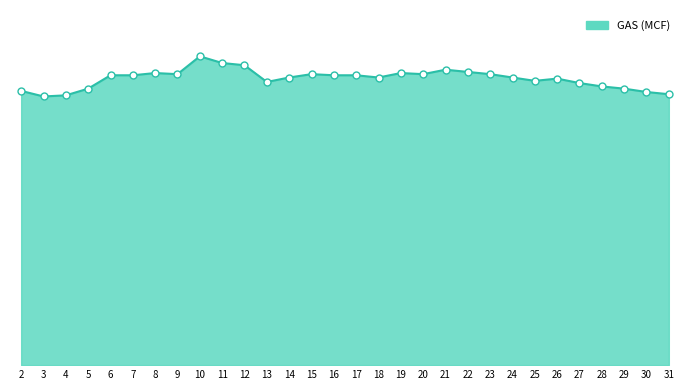

Which has a higher value, 18 or 20?

20